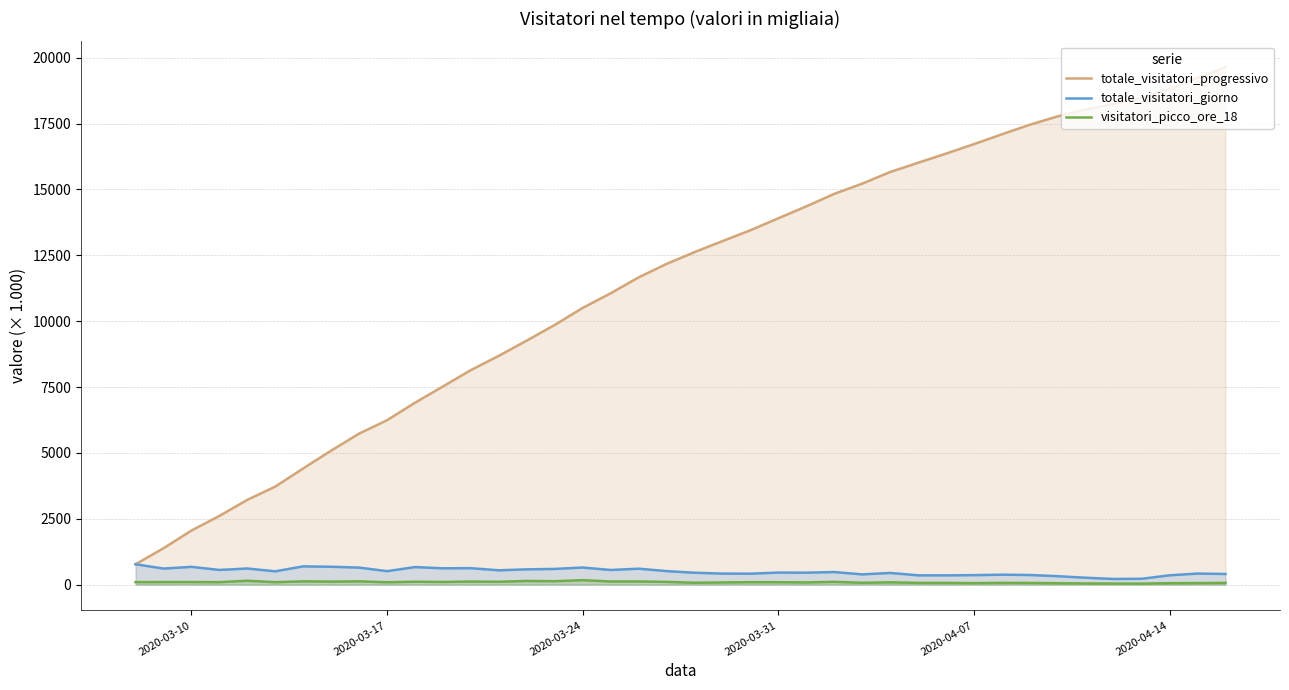

Which series has the largest total across all categories?

totale_visitatori_progressivo